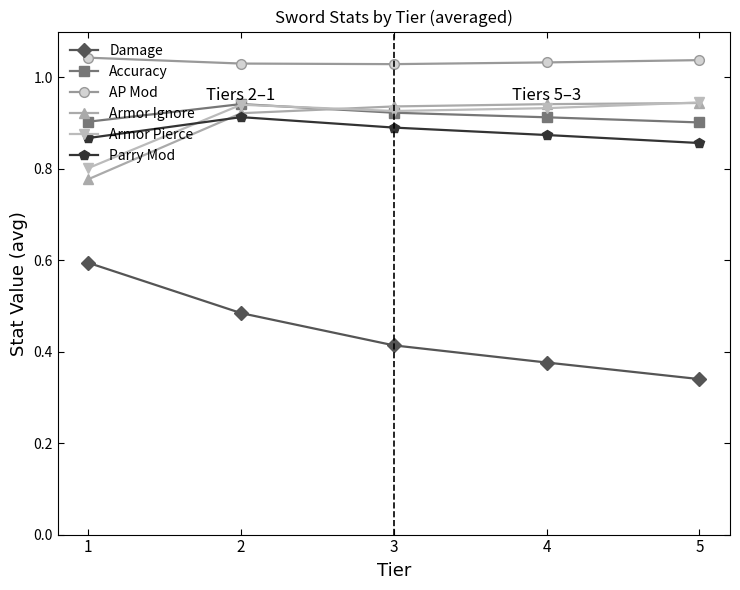

Which series has the largest range (max minus min)?

Damage